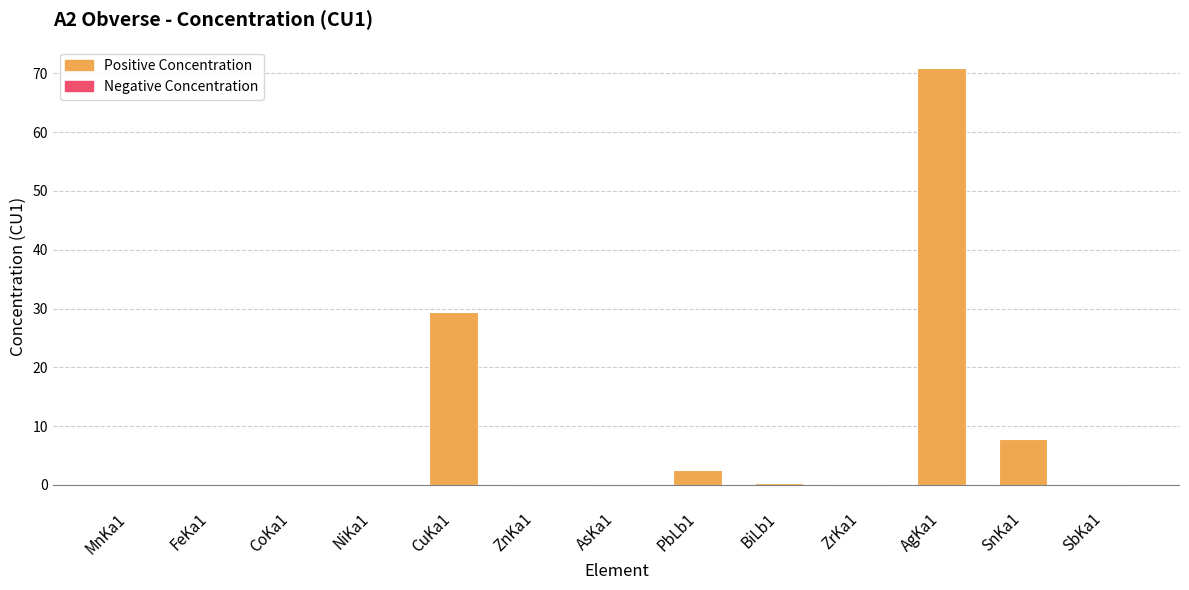

At which category does the chart reach its peak across all series?

AgKa1